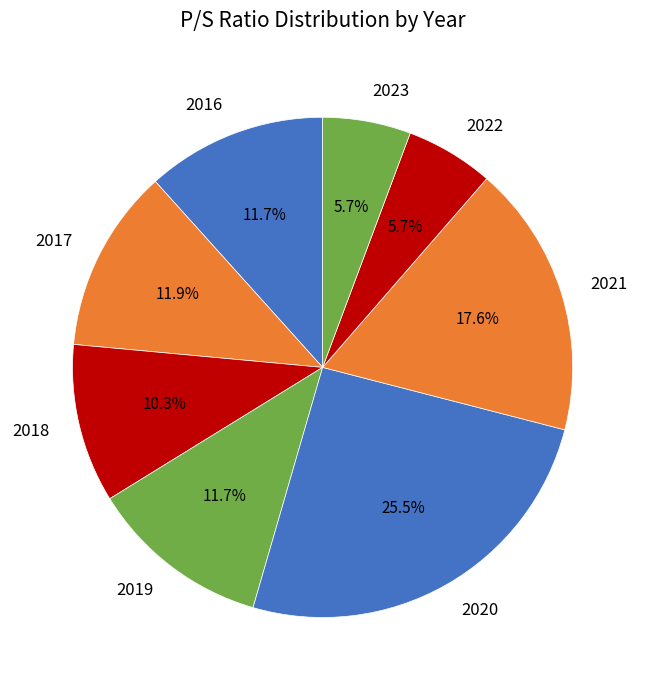

What is the ratio of the value at 2023 to the value at 2019?

0.5